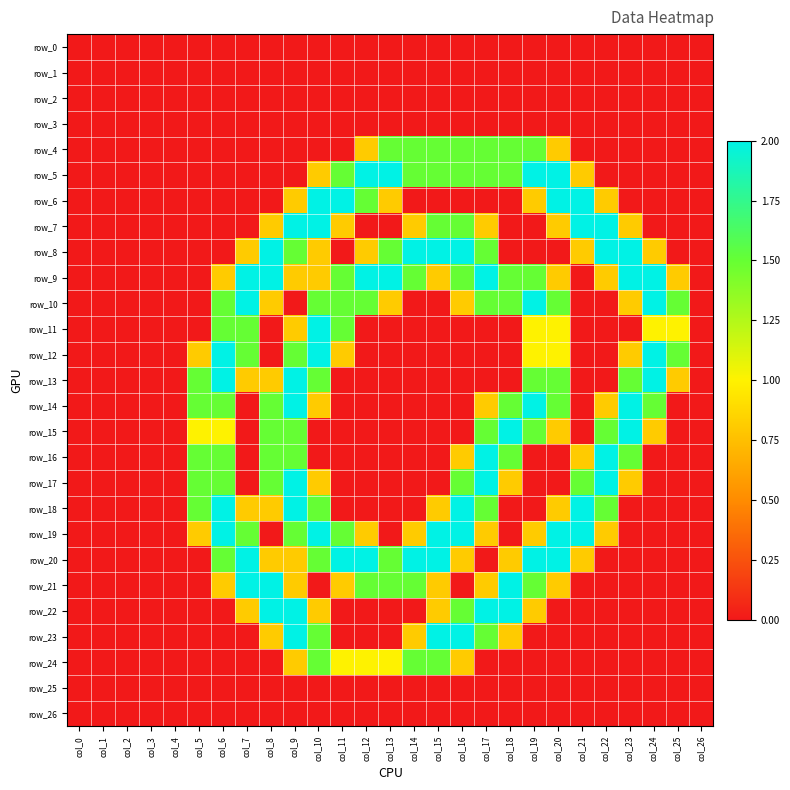

How many series are shown in this chart?

27